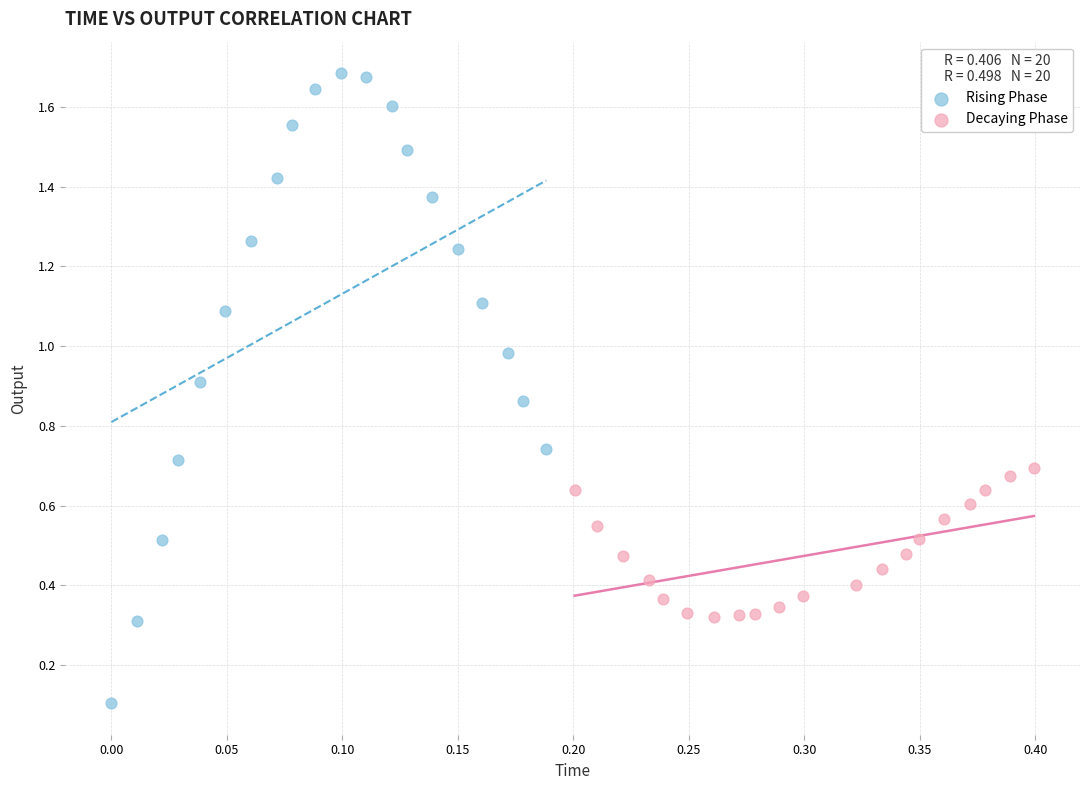

Which series contains the highest Y value?

Rising Phase